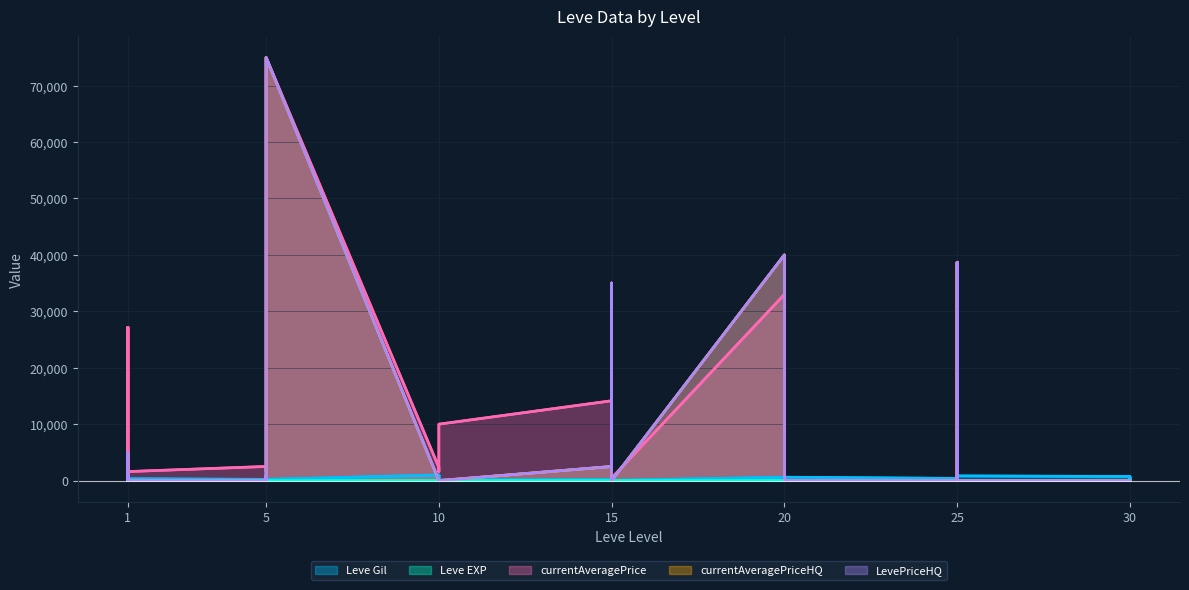

True or false: Leve Gil and currentAveragePriceHQ cross at least once.

True